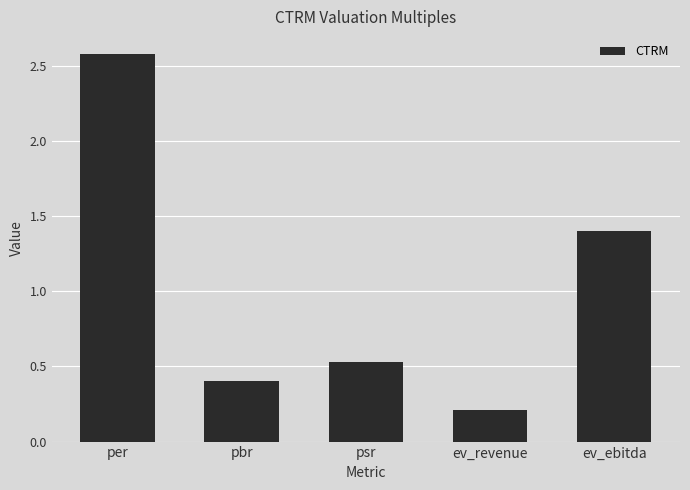

At which category does the chart reach its minimum across all series?

ev_revenue